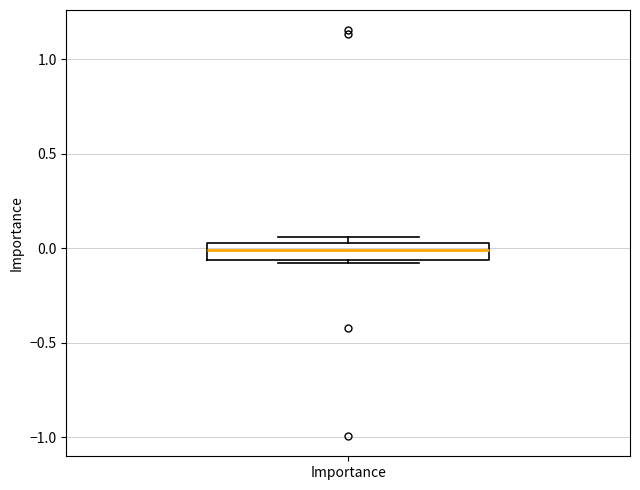

Where is the lower edge of the box for Importance on the y-axis? The values are not printed on the chart, so give them approximately, as read against the axis.

-0.05